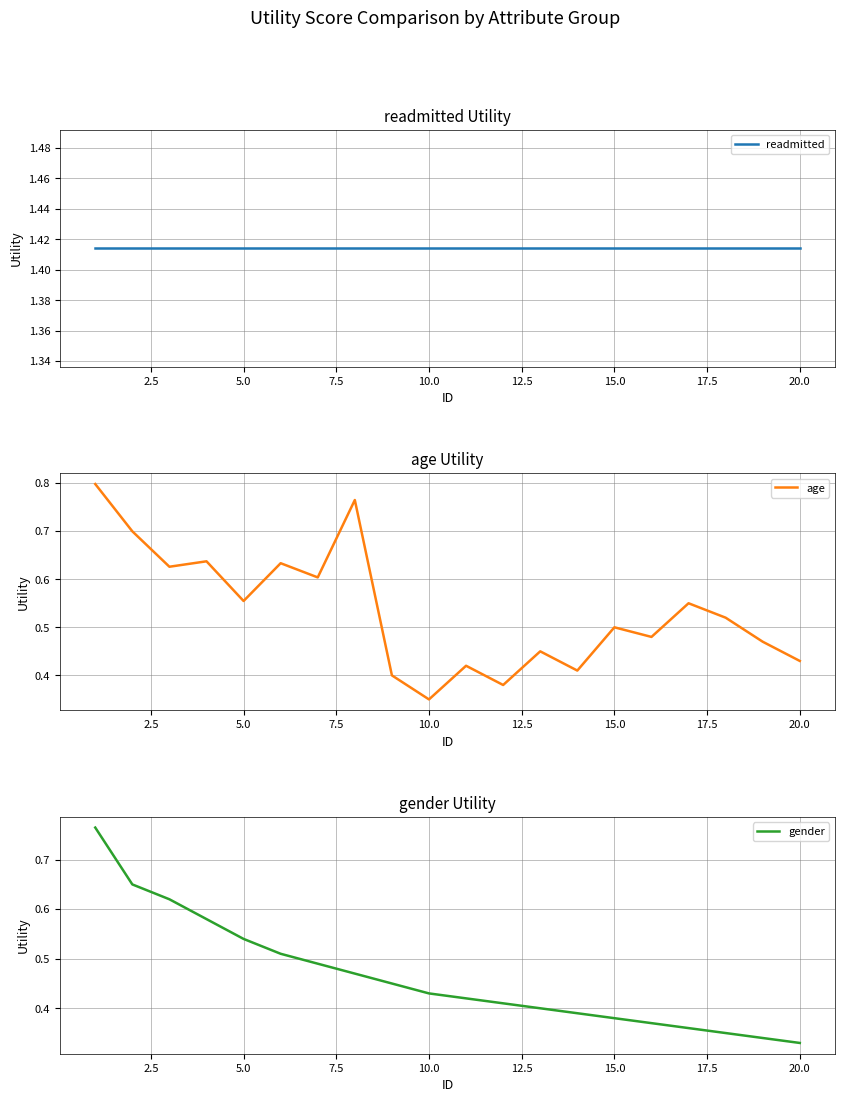

At which label does gender reach its minimum?

20.0